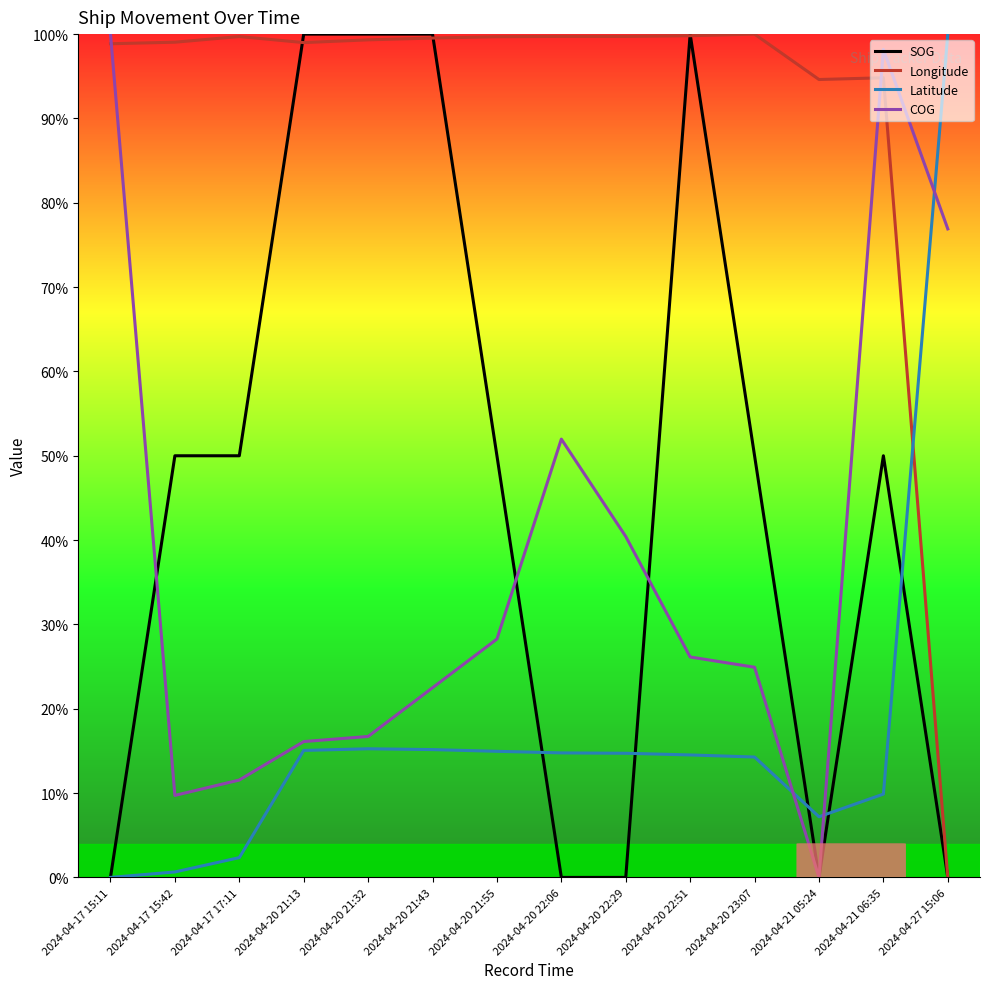

At which label does COG first exceed 26?

2024-04-17 15:11